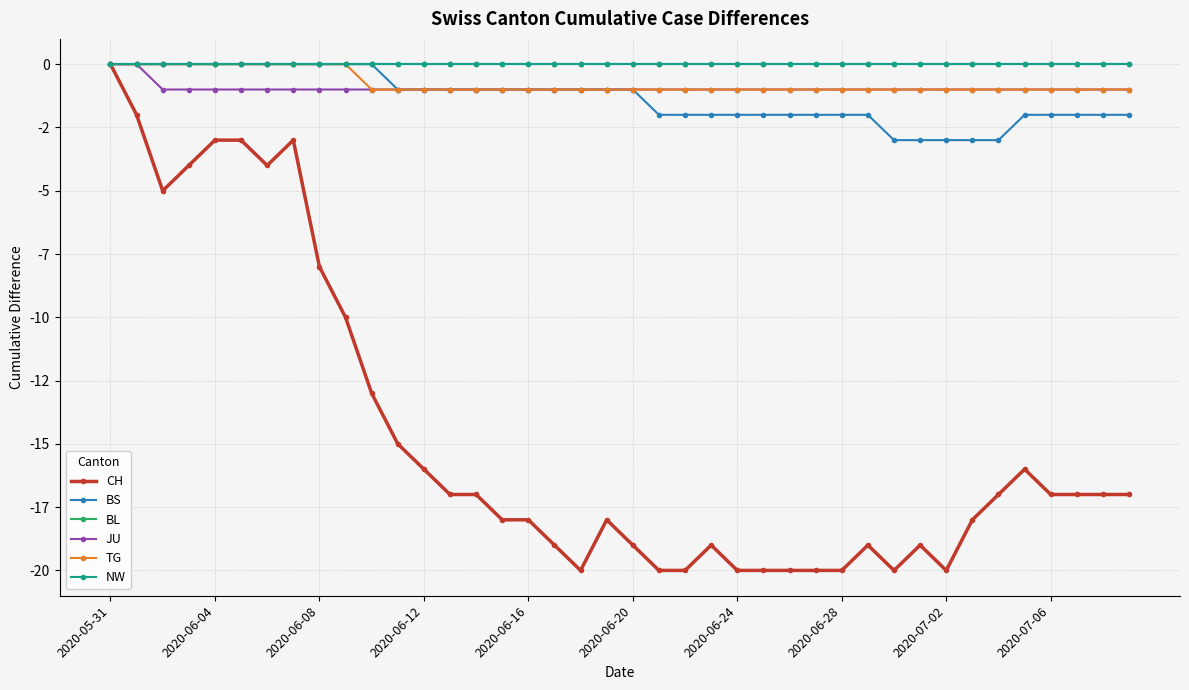

Does the chart have visible grid lines?

Yes